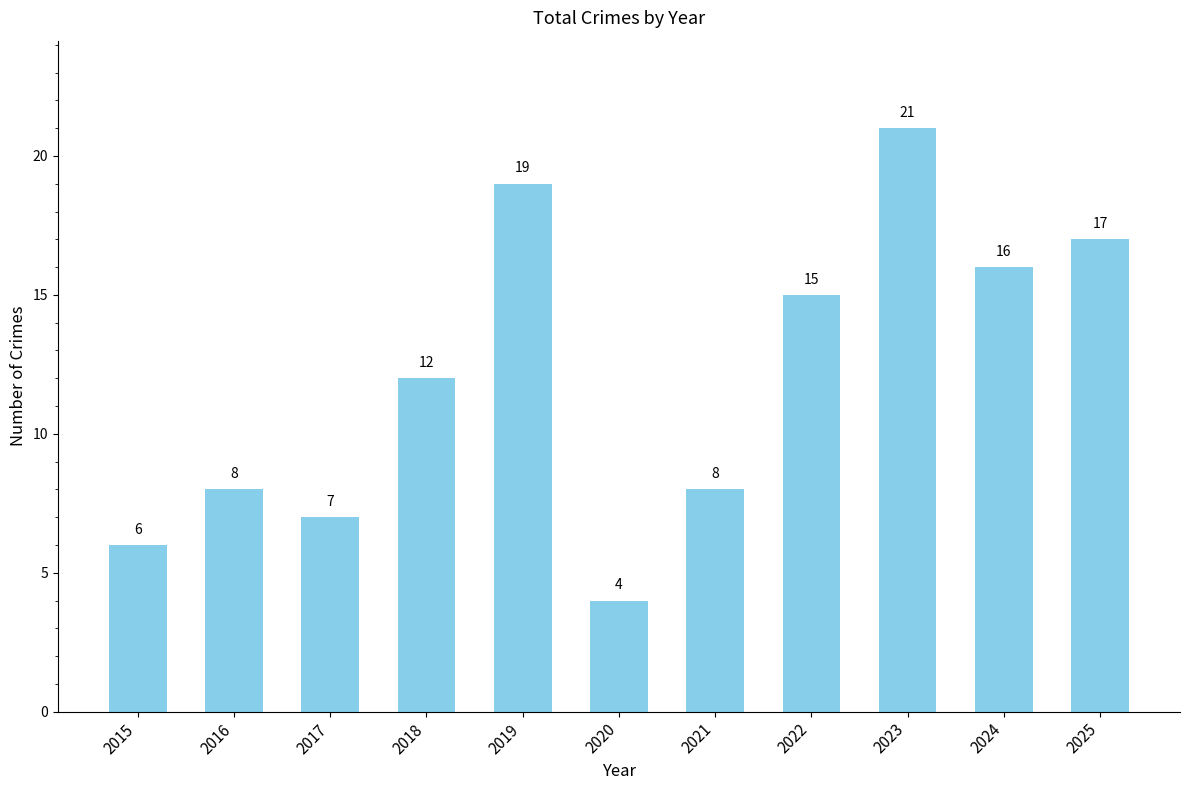

Is it true that the value at 2023 is 21?

True